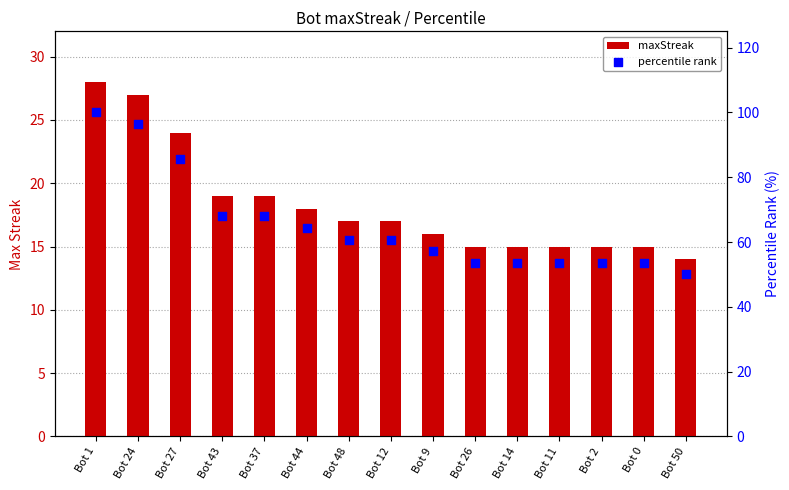

What are all the series names shown in the legend?

maxStreak, percentile rank